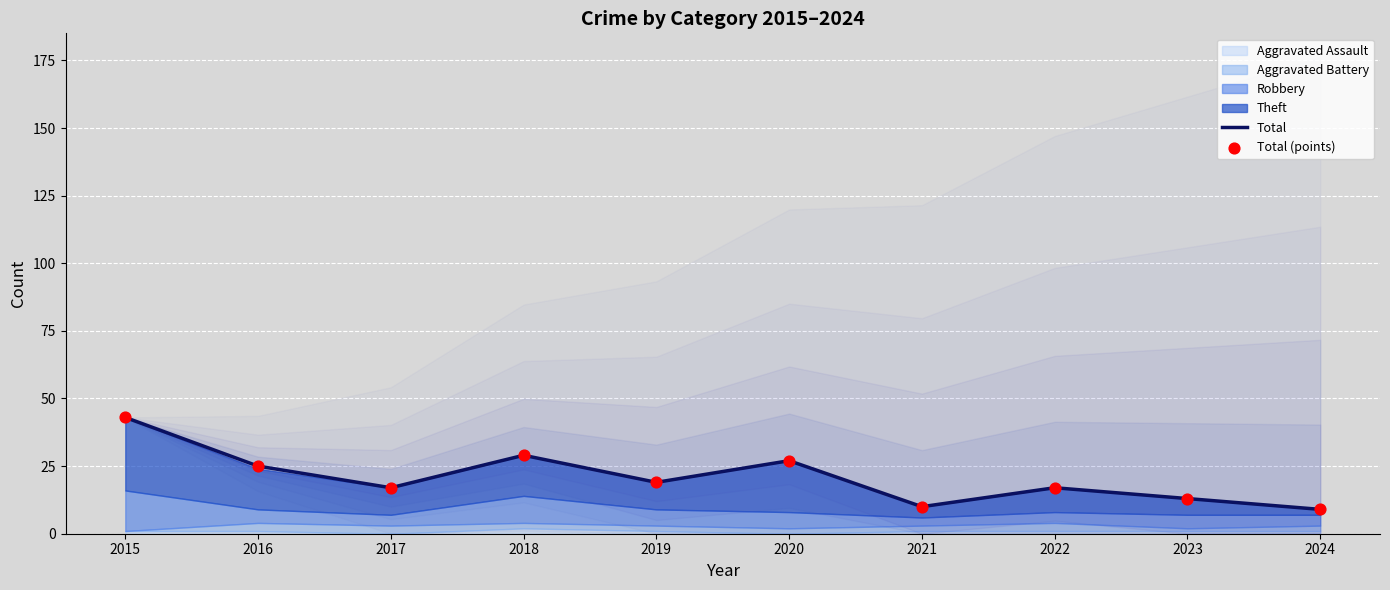

The Total series shows 17 at 2022. True or false?

True